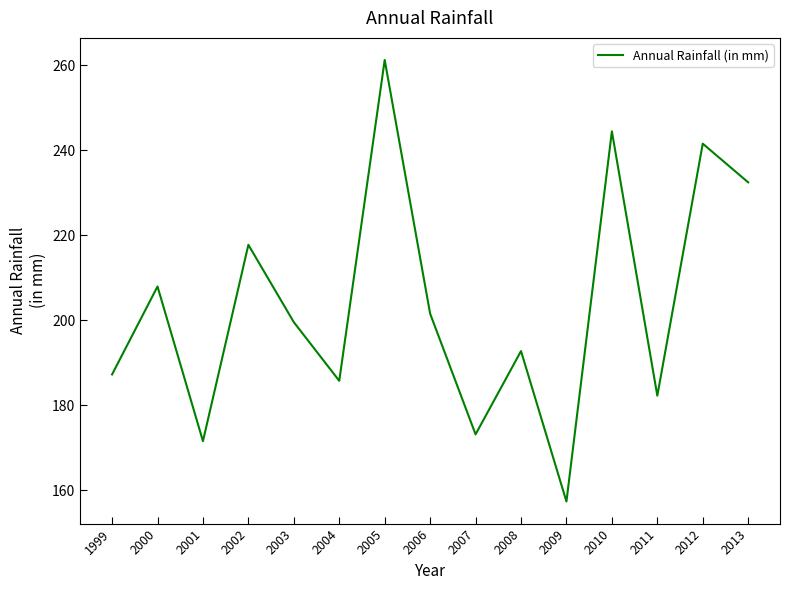

The value at 1999 is 187.2. True or false?

True